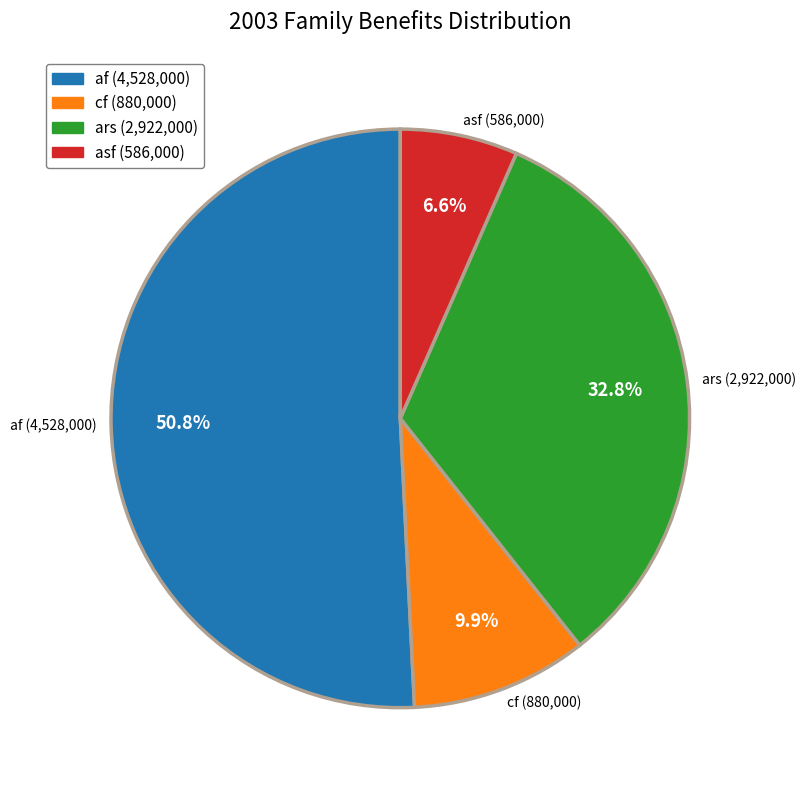

True or false: asf accounts for 7% of the total.

True